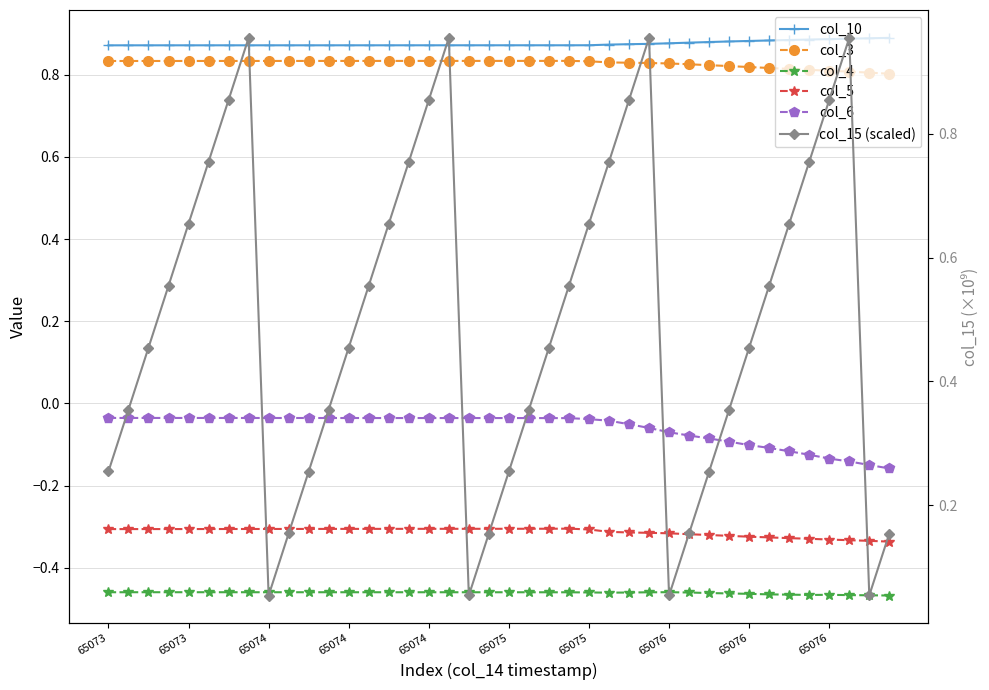

At how many categories does at least one series exceed 0?

40